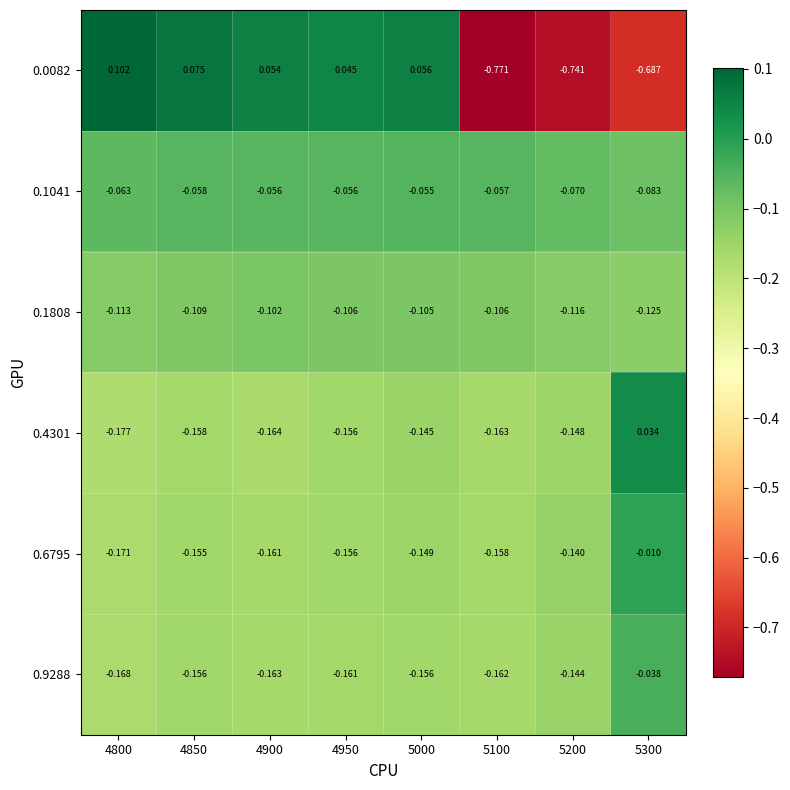

Is the value of 0.6795 at 4800 greater than the value of 0.0082 at 5300?

Yes